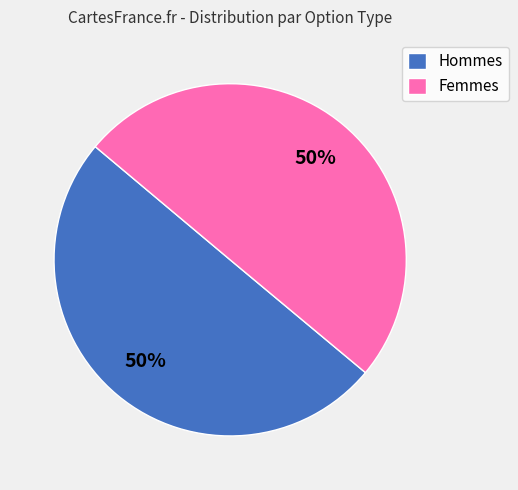

Is the sum of Hommes and Femmes greater than half?

Yes